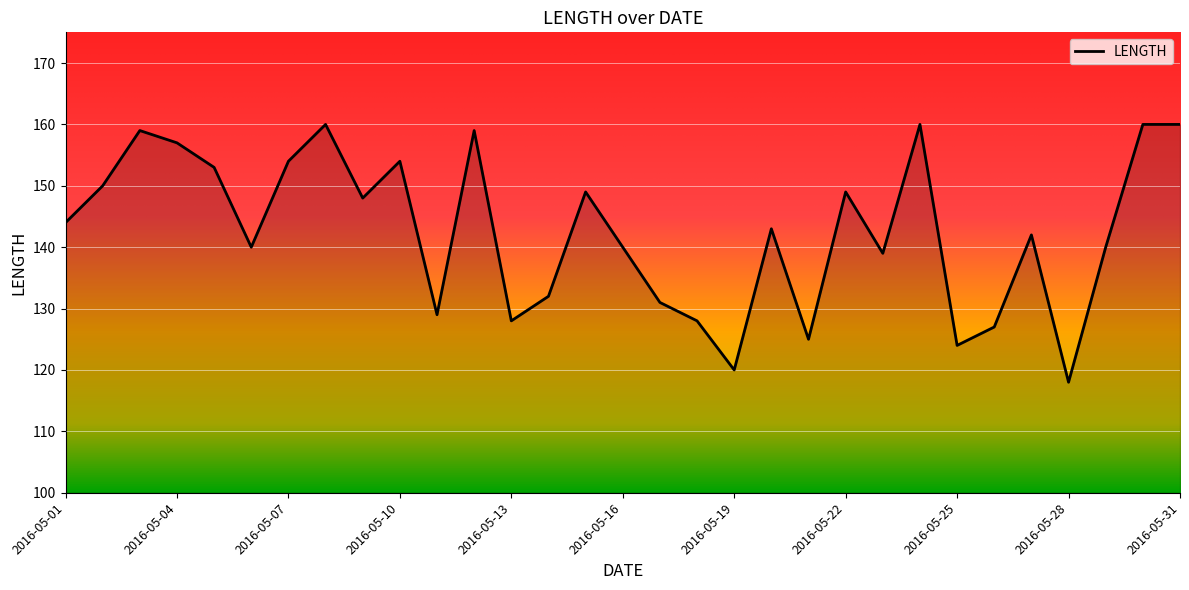

True or false: the data has more than 1 interior local peaks.

True